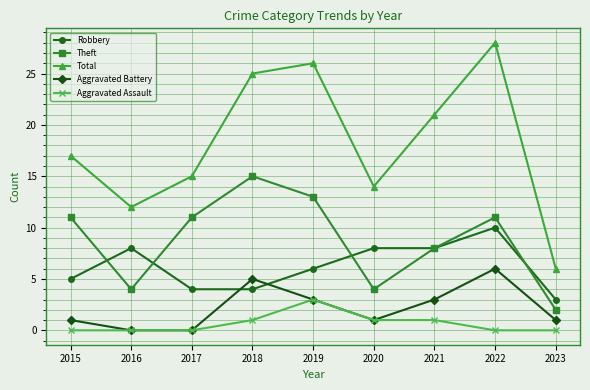

Reading right to left, extract all data points from this chart.

Robbery: 2023=3	2022=10	2021=8	2020=8	2019=6	2018=4	2017=4	2016=8	2015=5
Theft: 2023=2	2022=11	2021=8	2020=4	2019=13	2018=15	2017=11	2016=4	2015=11
Total: 2023=6	2022=28	2021=21	2020=14	2019=26	2018=25	2017=15	2016=12	2015=17
Aggravated Battery: 2023=1	2022=6	2021=3	2020=1	2019=3	2018=5	2017=0	2016=0	2015=1
Aggravated Assault: 2023=0	2022=0	2021=1	2020=1	2019=3	2018=1	2017=0	2016=0	2015=0